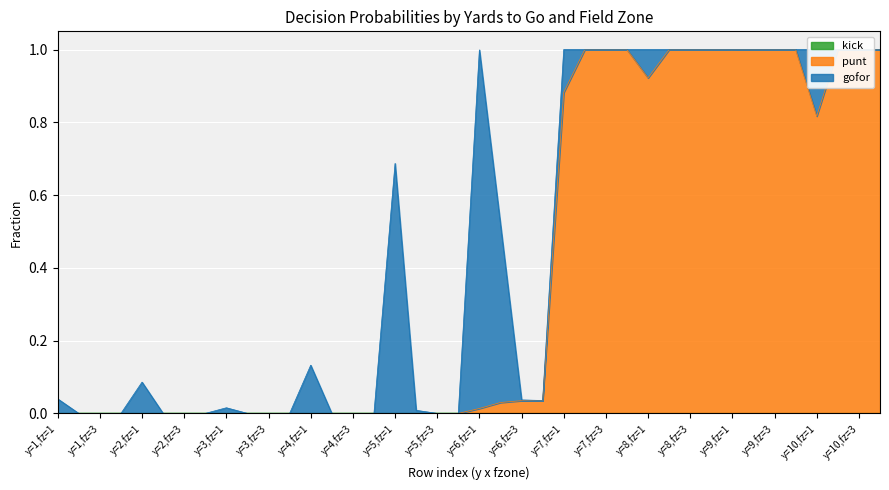

What is the difference between the gofor values at 16 and 37?

0.7